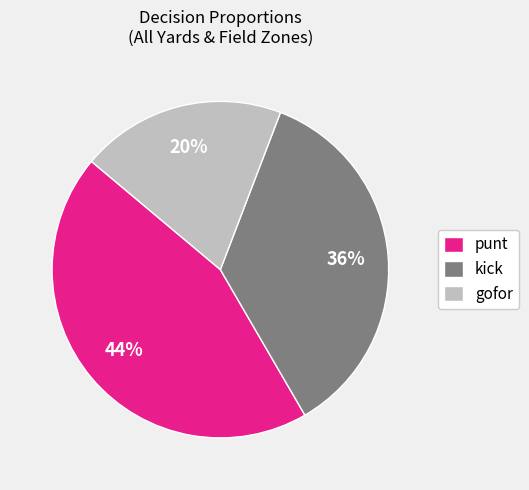

To the nearest percent, what is the difference between the kick and gofor slice percentages?

16%